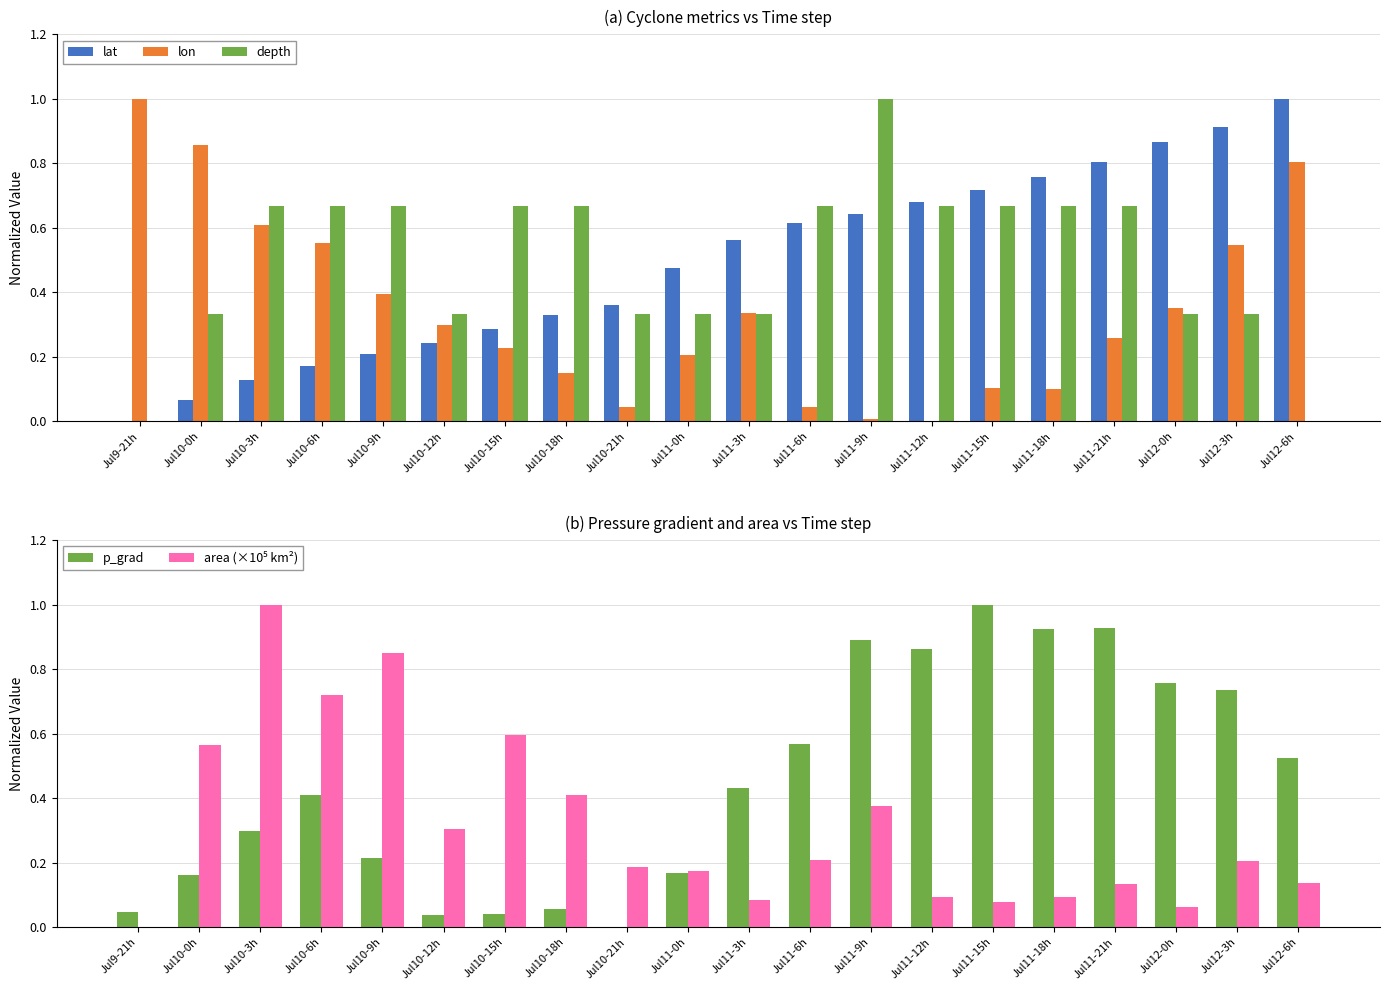

The lat series shows 0.4 at Jul10-21h. True or false?

True